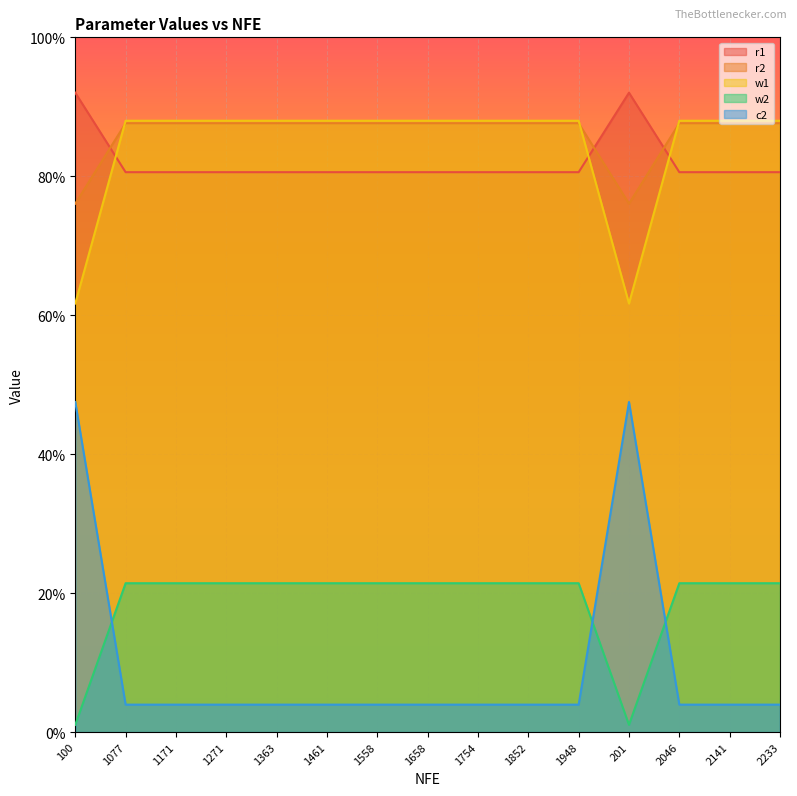

Which series has the largest range (max minus min)?

c2